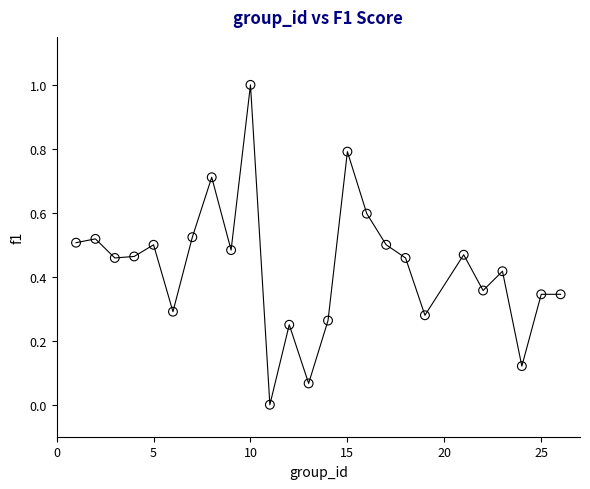

What is the range of X values (max minus min)?

25.0